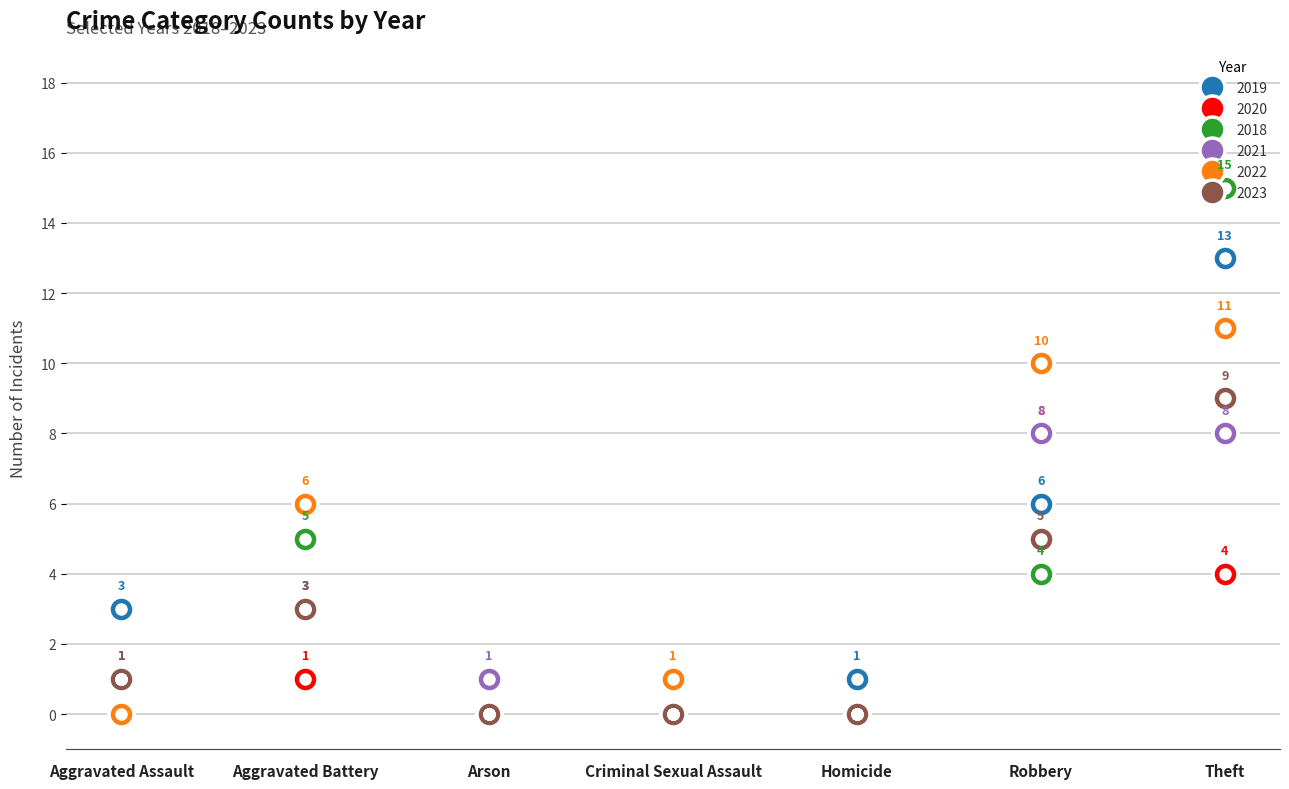

In 2023, how many points are higher than both neighbors (excluding endpoints)?

1